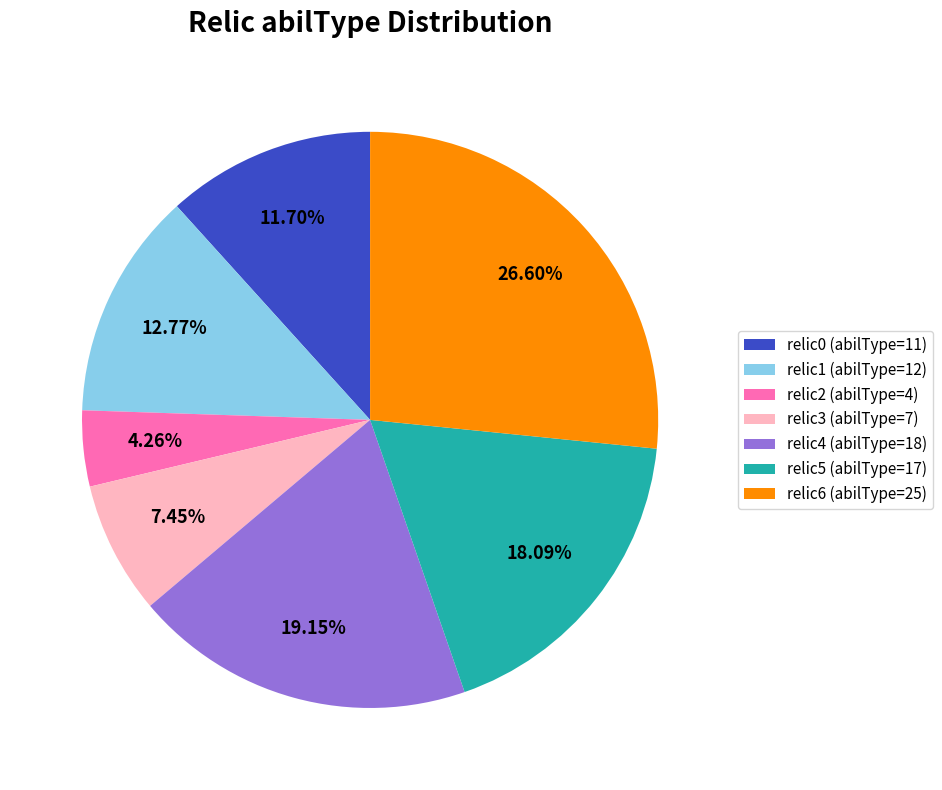

To the nearest percent, what is the combined percentage of relic4 (abilType=18) and relic1 (abilType=12)?

32%